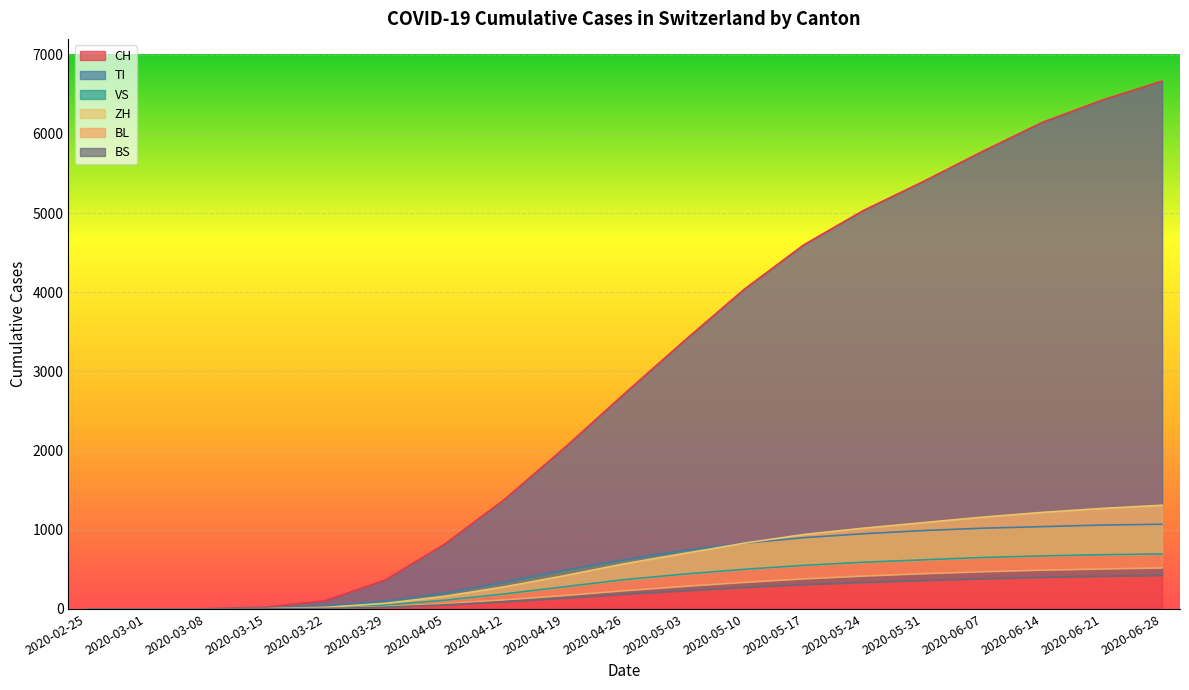

What is the value of the VS point at the 16th from the left?

650